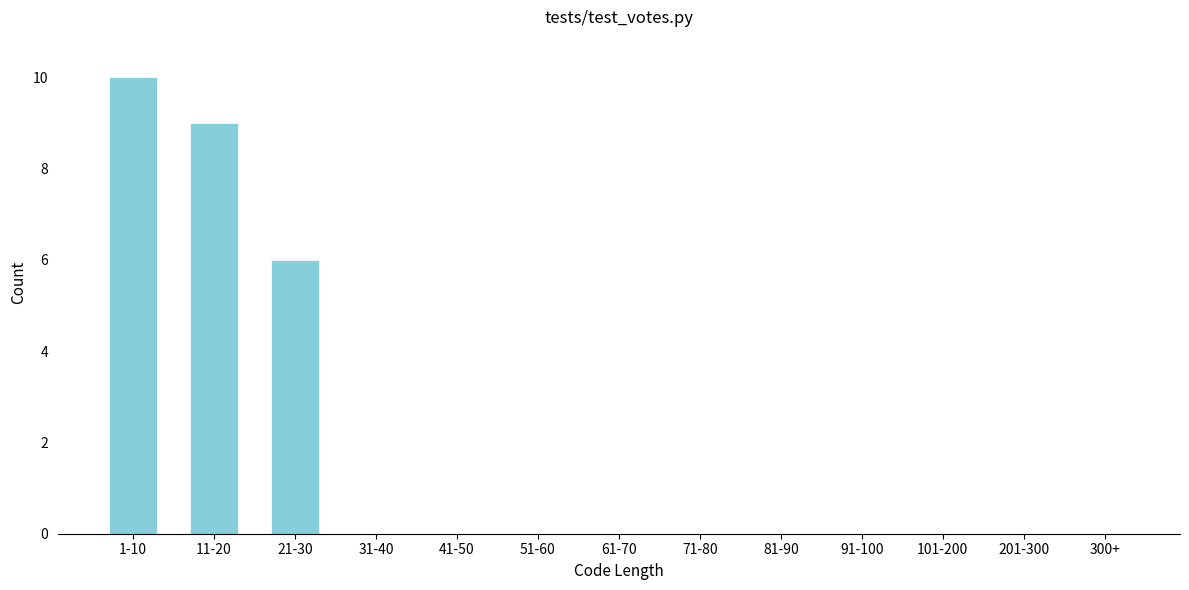

Reading left to right, extract all data points from this chart.

1-10=10	11-20=9	21-30=6	31-40=0	41-50=0	51-60=0	61-70=0	71-80=0	81-90=0	91-100=0	101-200=0	201-300=0	300+=0